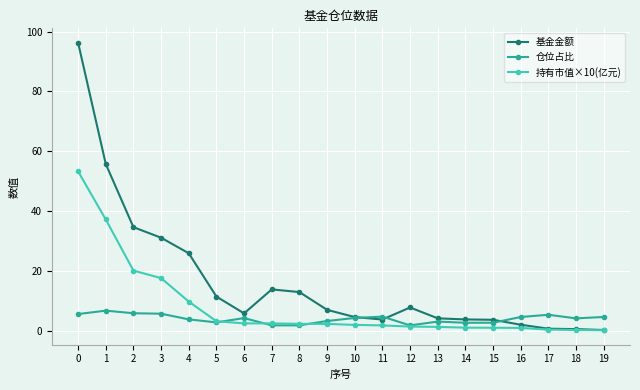

Which series has the largest total across all categories?

基金金额